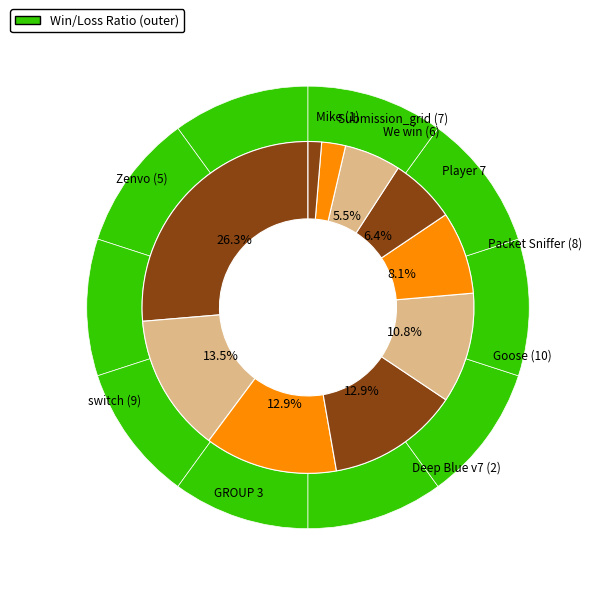

Which slice is the largest?

Zenvo (5)